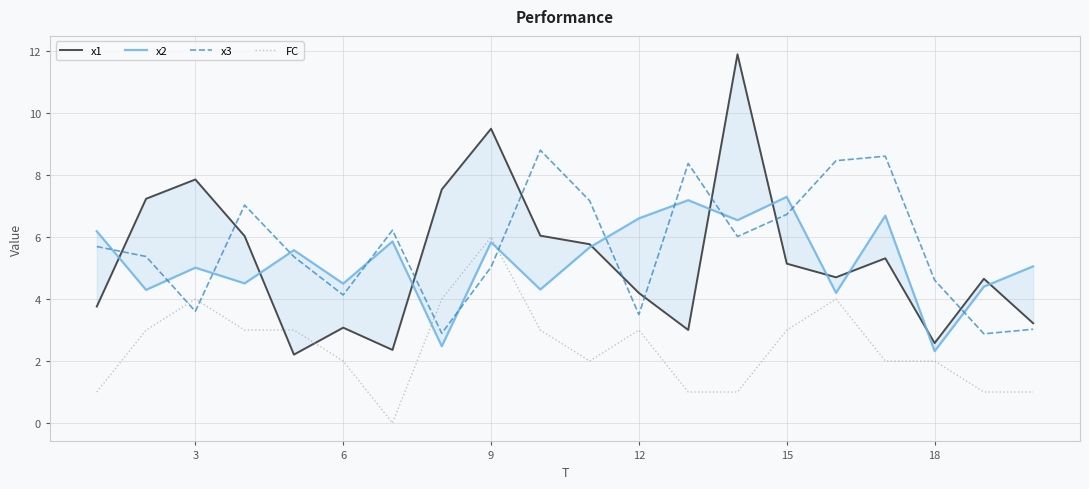

The value of FC at 18 is 1.0. True or false?

False